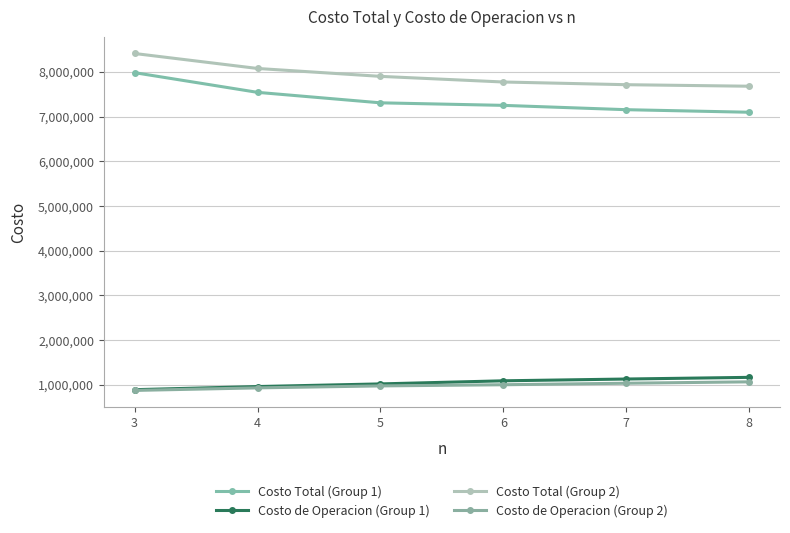

What is the average value of the Costo Total (Group 2) series?

7925248.4